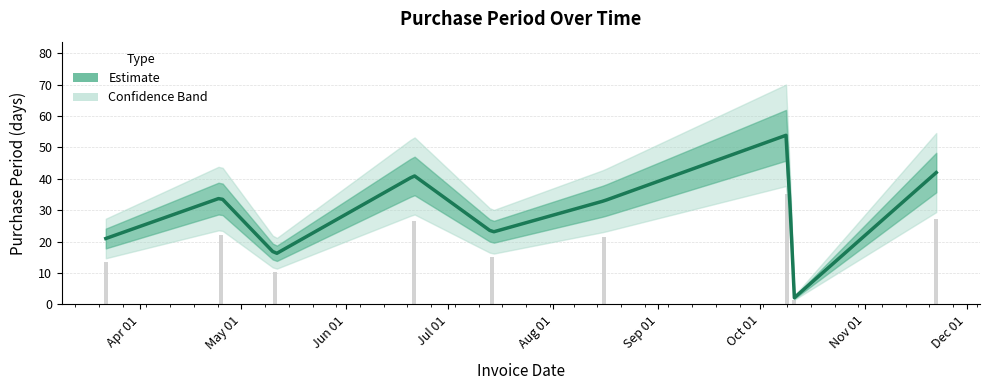

Is it true that the value at 2017-07-14 is 33?

False